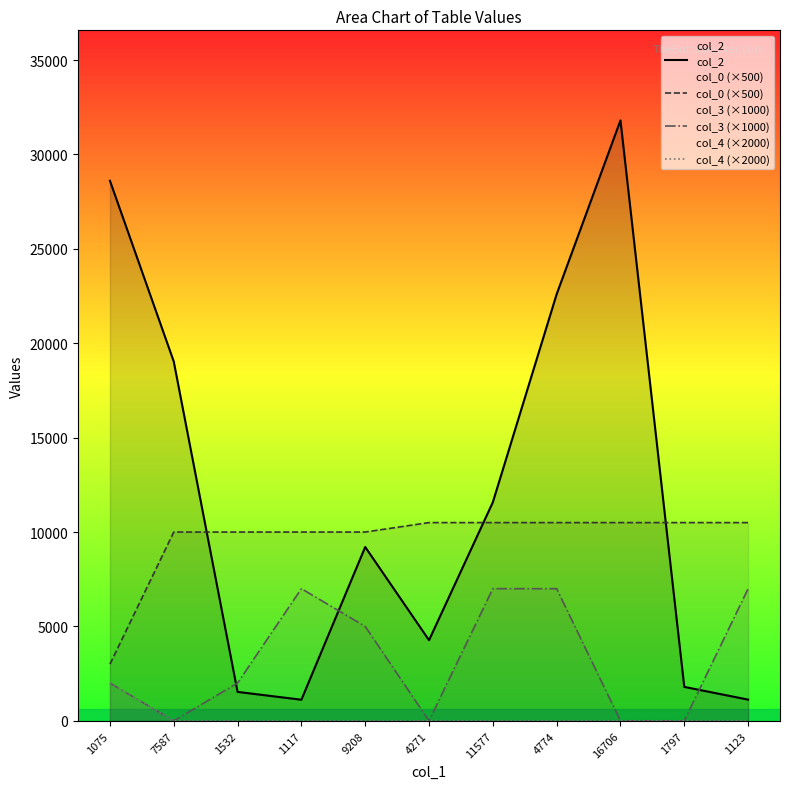

Rank the categories by col_4 (×2000) value from lowest to highest.

7587, 1532, 1117, 9208, 4271, 11577, 4774, 16706, 1797, 1123, 1075